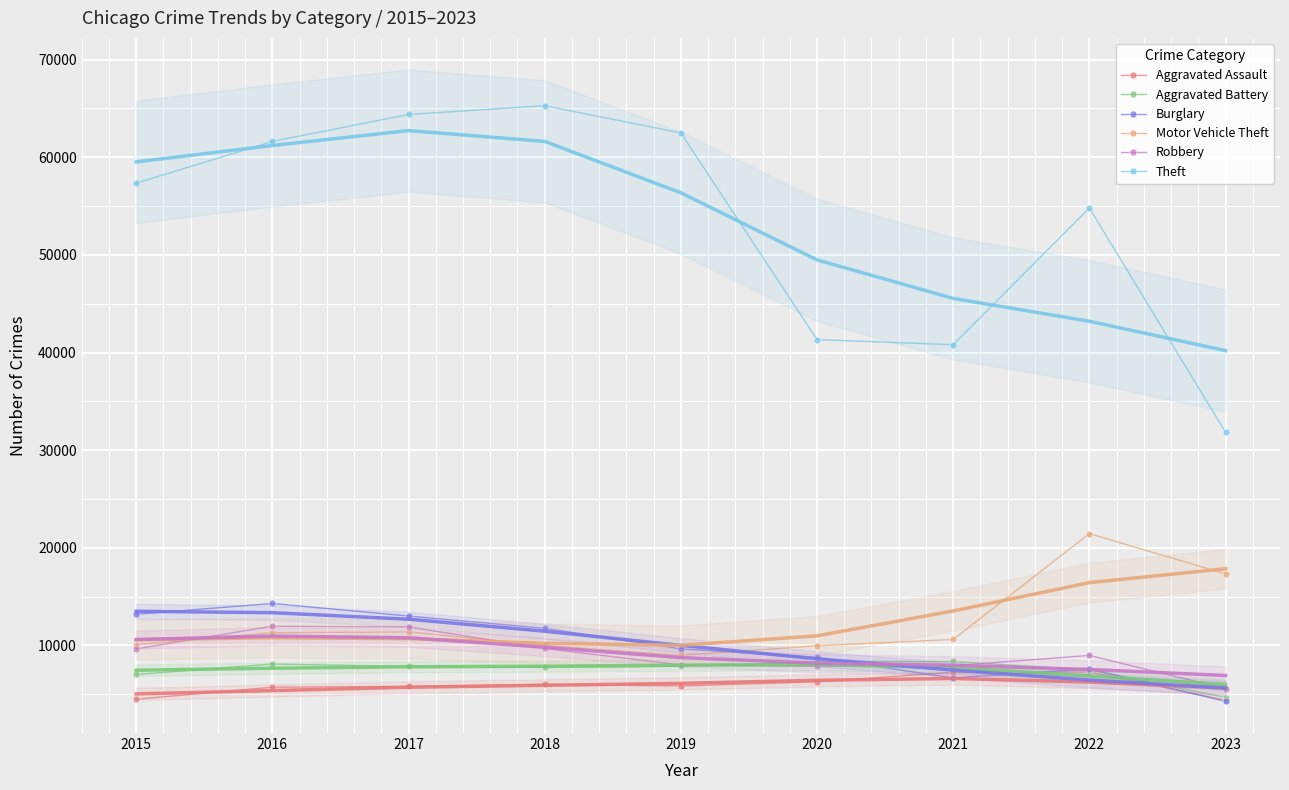

Is it true that Aggravated Battery equals 2167 at 2017?

False